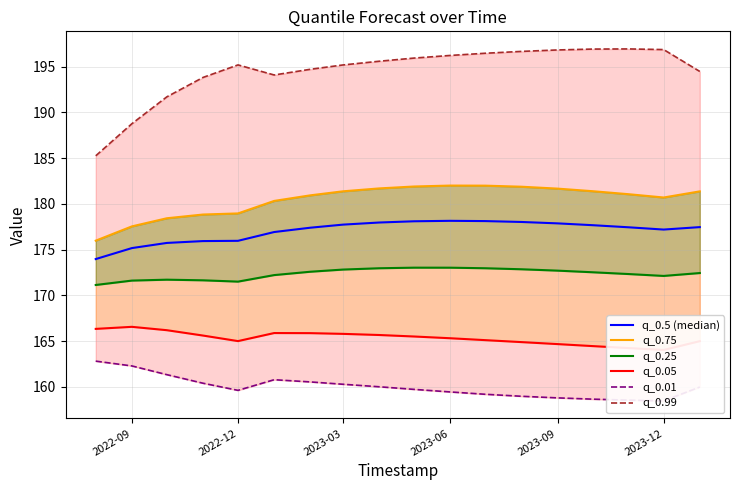

What are all the series names shown in the legend?

q_0.5 (median), q_0.75, q_0.25, q_0.05, q_0.01, q_0.99